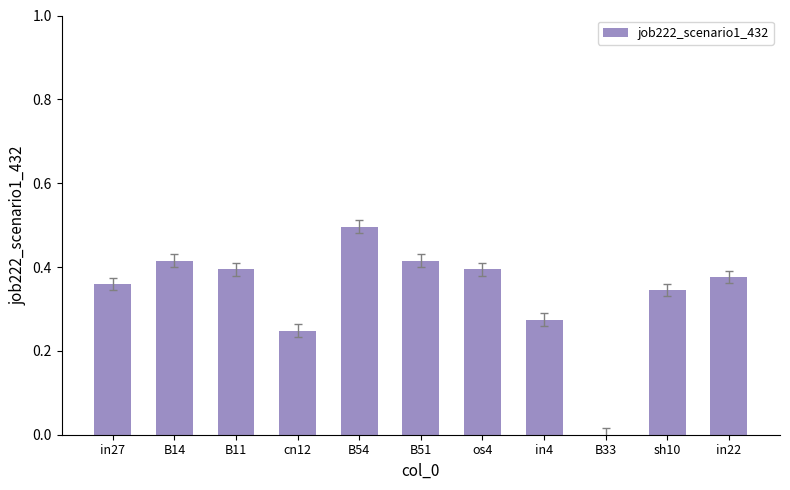

Which has a higher value, os4 or B54?

B54